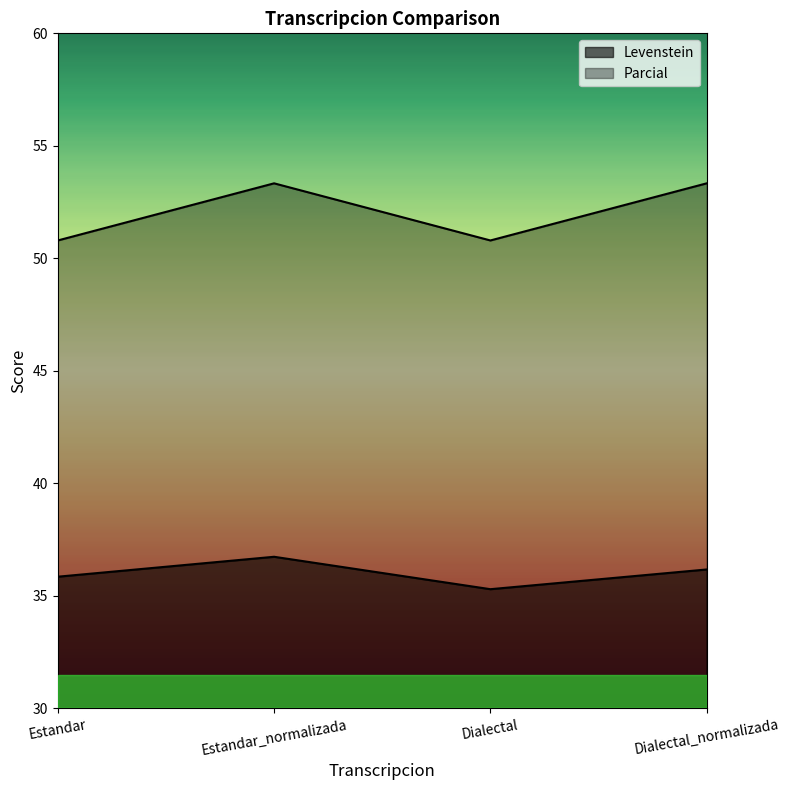

In Parcial, how many points are lower than both neighbors (excluding endpoints)?

1